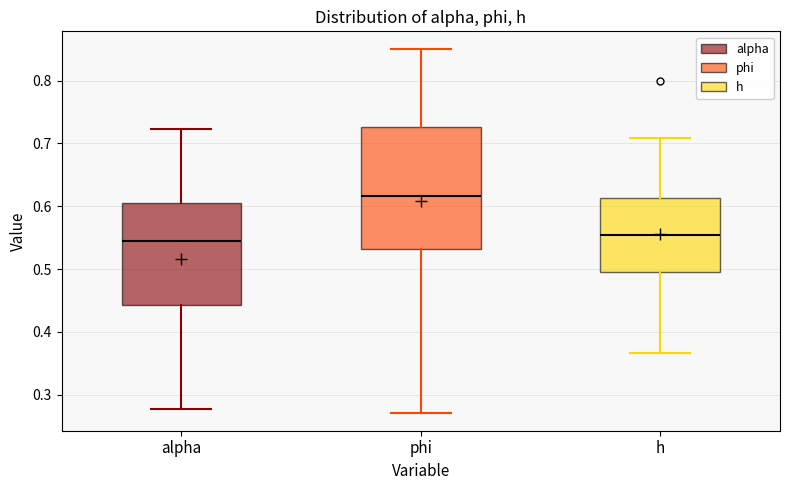

Which box is the tallest, from its lower edge to its upper edge?

phi